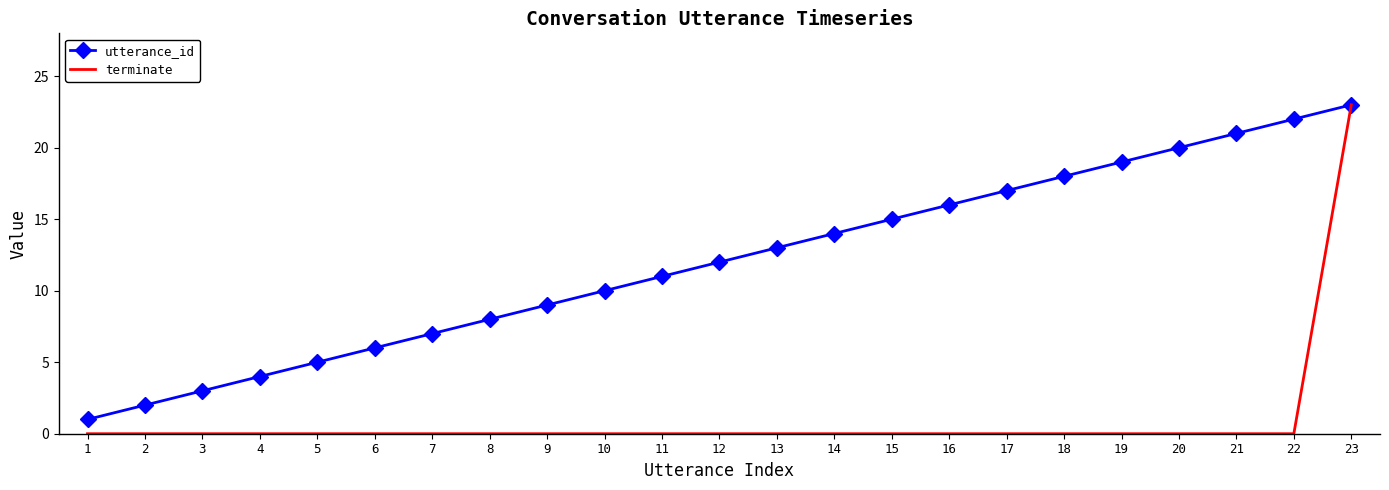

Reading left to right, extract all data points from this chart.

utterance_id: 1=1	2=2	3=3	4=4	5=5	6=6	7=7	8=8	9=9	10=10	11=11	12=12	13=13	14=14	15=15	16=16	17=17	18=18	19=19	20=20	21=21	22=22	23=23
terminate: 1=0	2=0	3=0	4=0	5=0	6=0	7=0	8=0	9=0	10=0	11=0	12=0	13=0	14=0	15=0	16=0	17=0	18=0	19=0	20=0	21=0	22=0	23=23